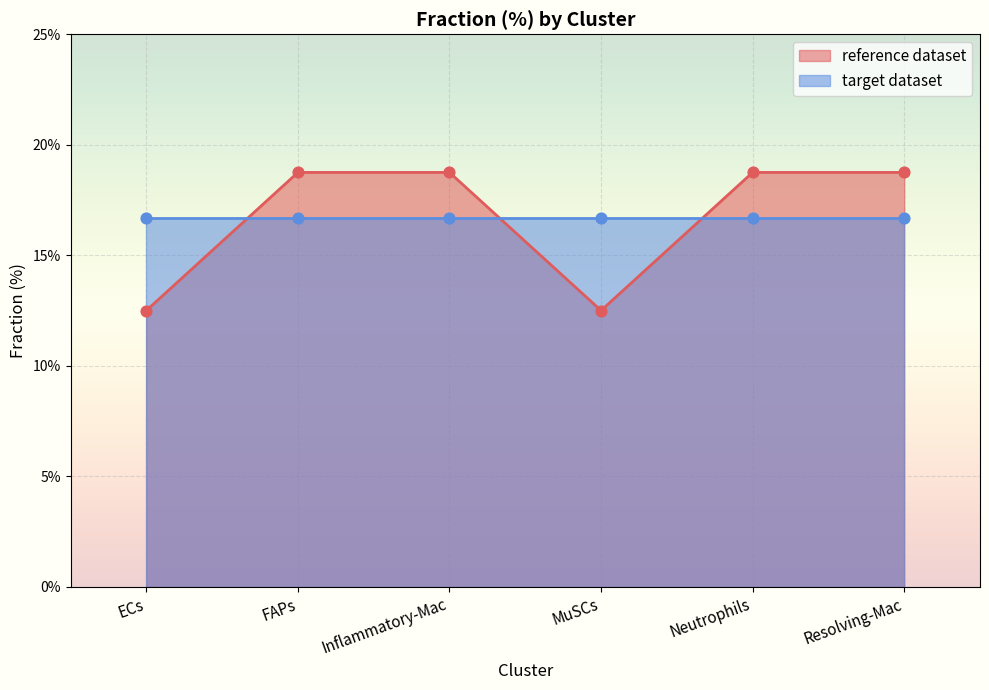

What is the change in value from FAPs to MuSCs?

-6.2